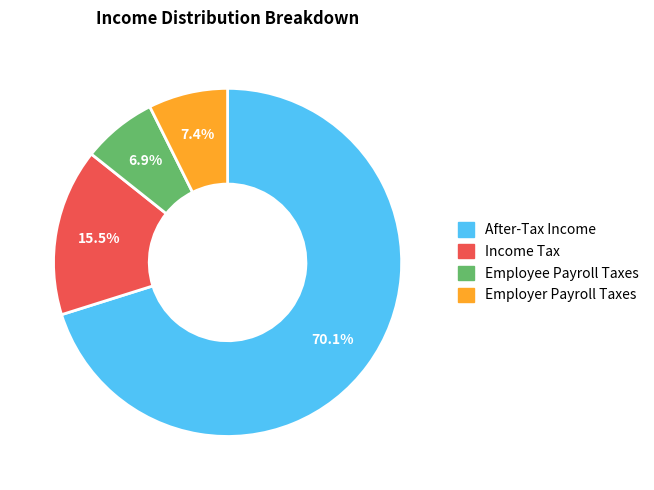

To the nearest percent, what is the difference between the largest and smallest slice percentages?

63%